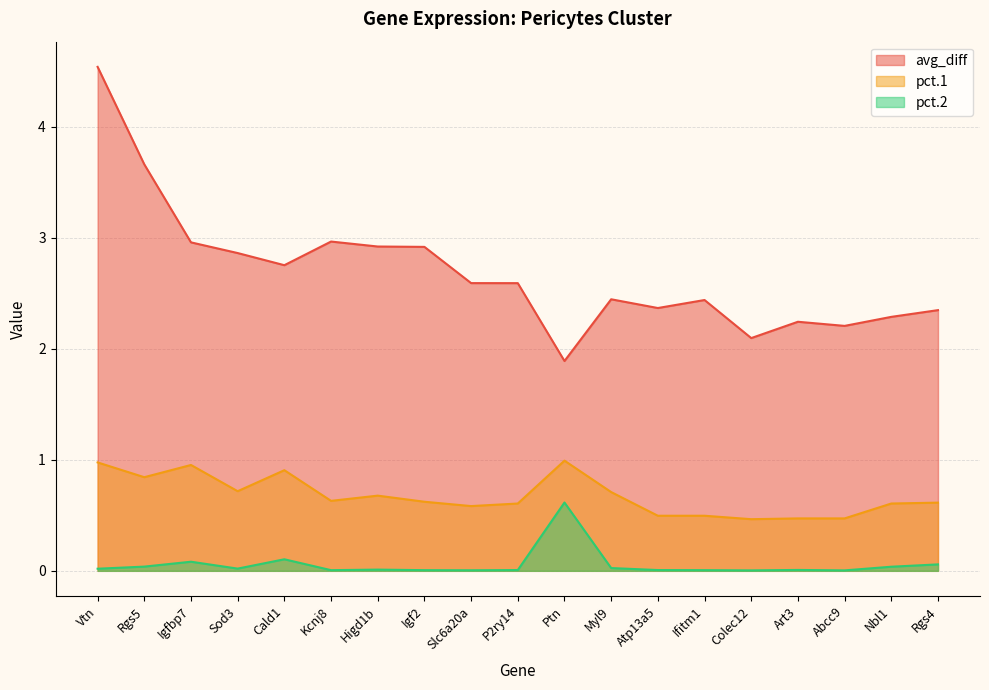

What is the difference between the highest and lowest values at P2ry14?

2.6